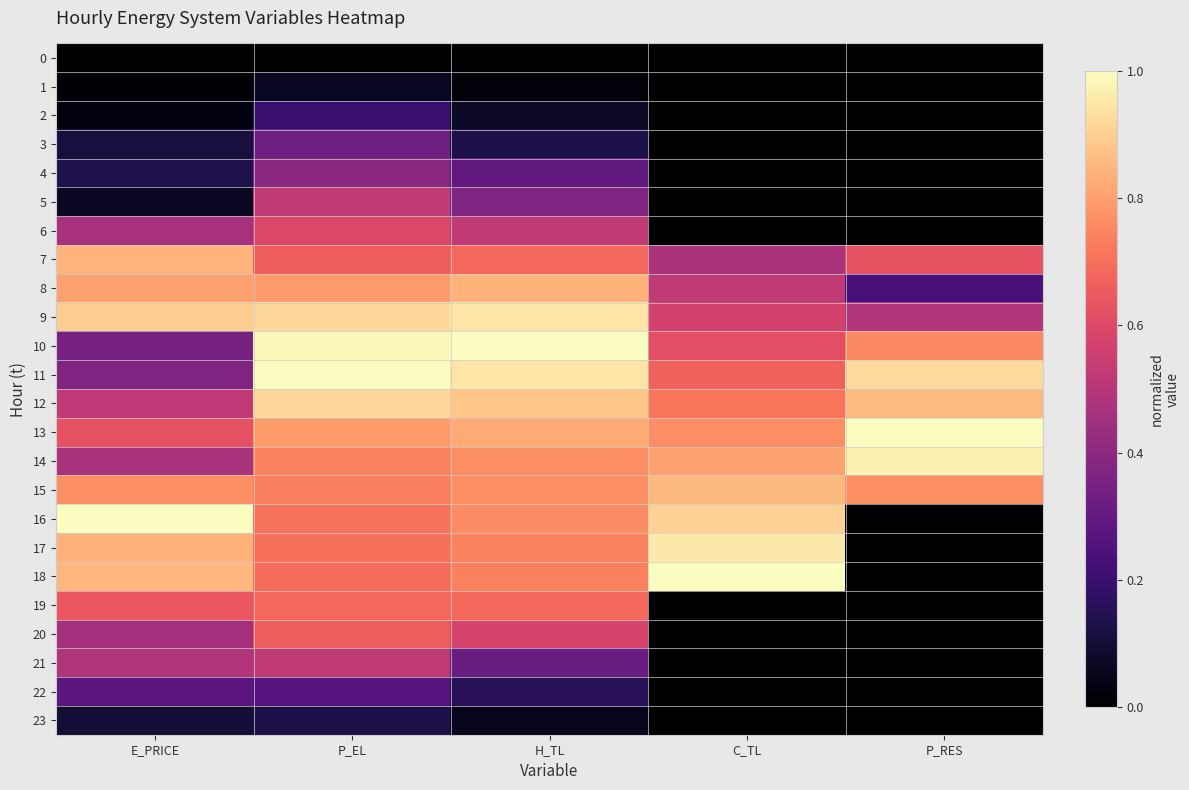

Between P_EL and P_RES, which is larger?

P_EL